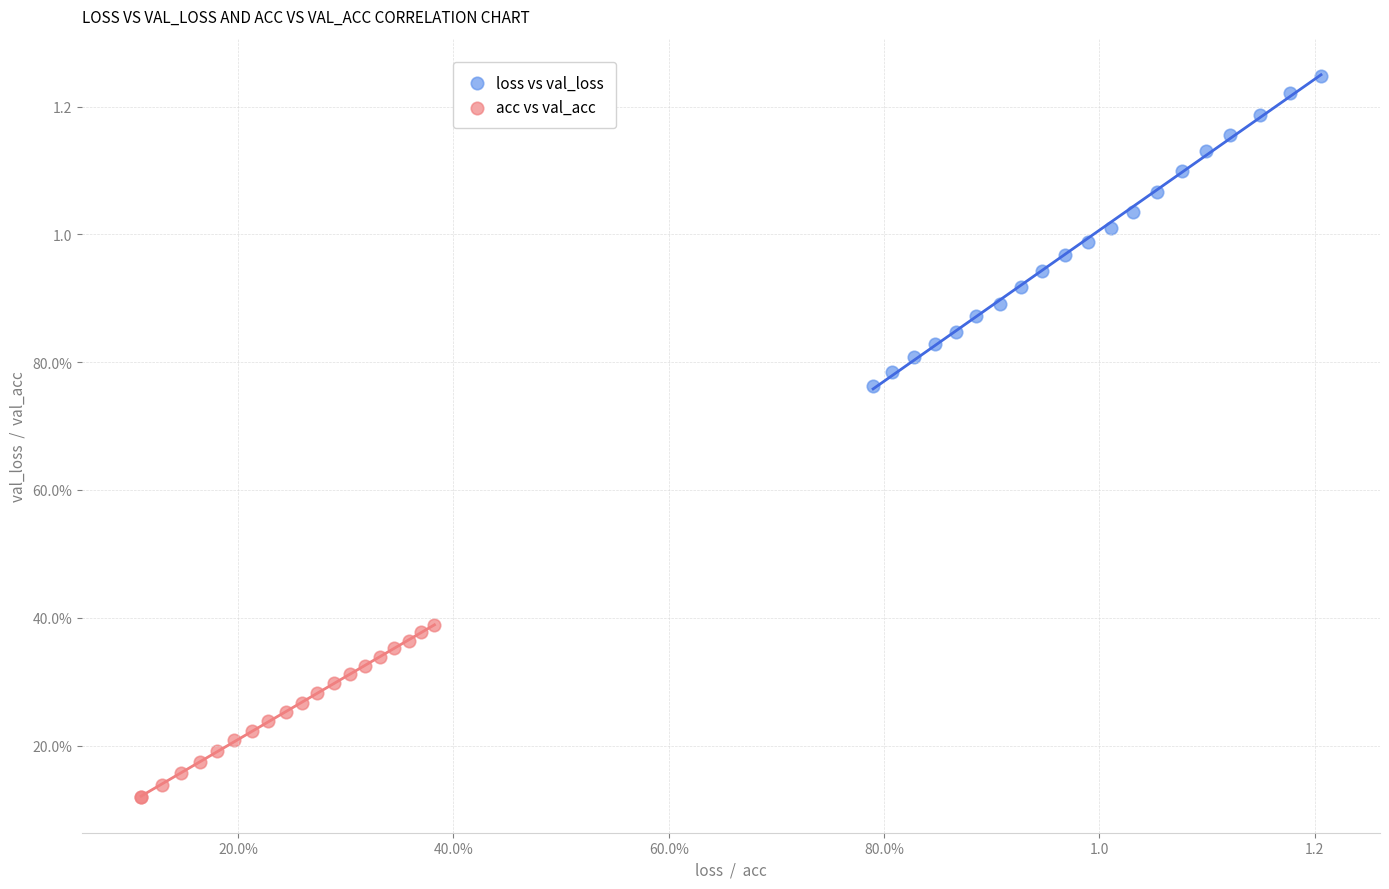

What are all the series names shown in the legend?

loss vs val_loss, acc vs val_acc